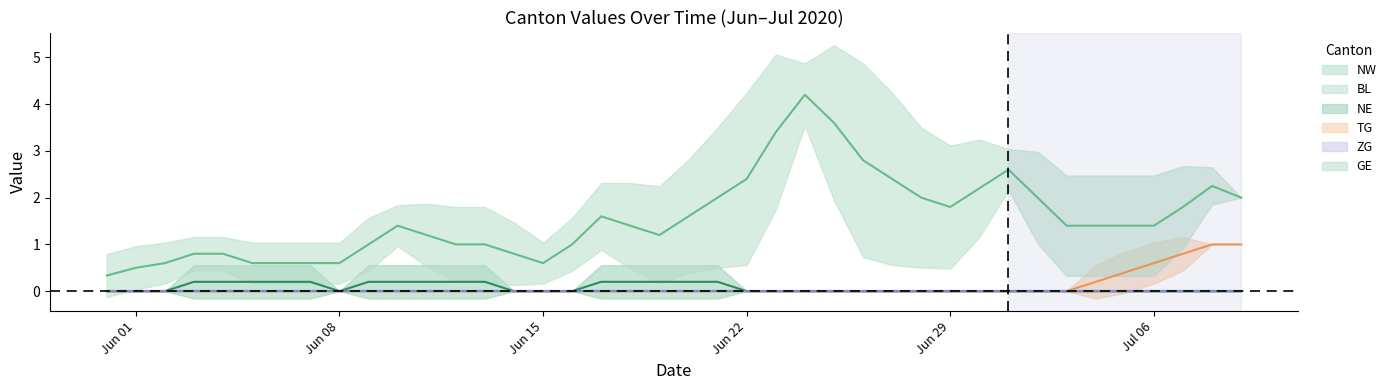

True or false: NW and BL intersect in this chart.

False